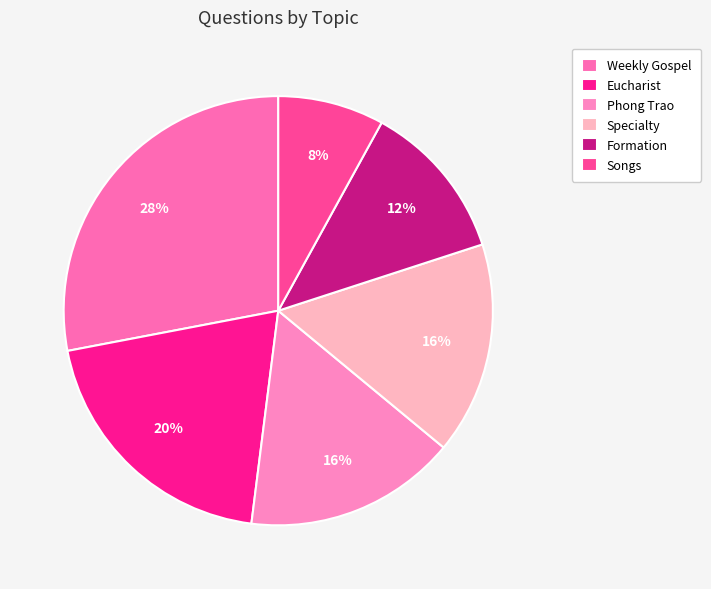

What percentage is the Phong Trao slice, to the nearest percent?

16%